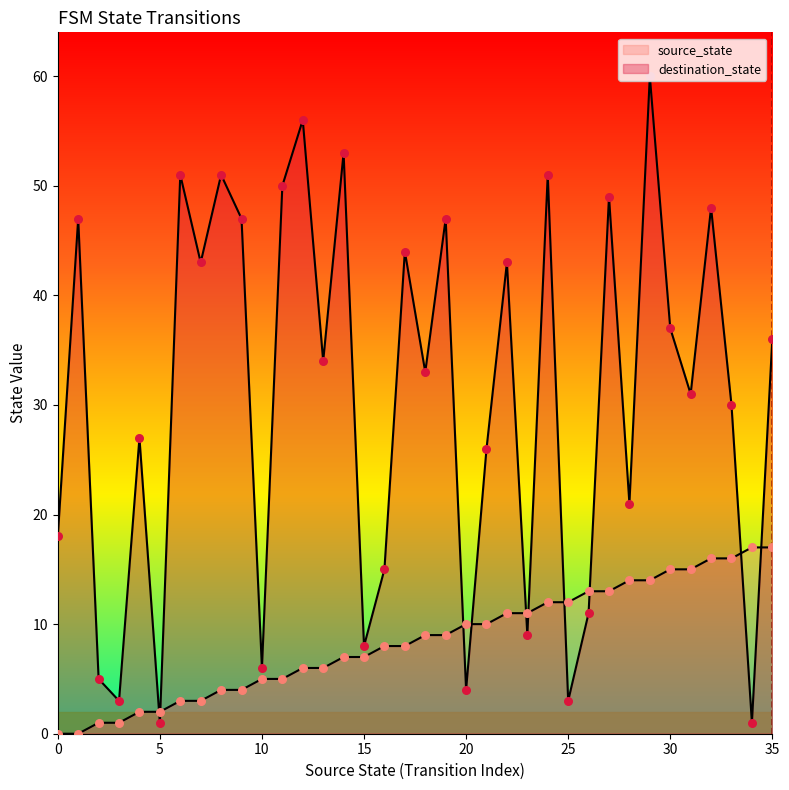

What are all the series names shown in the legend?

source_state, destination_state